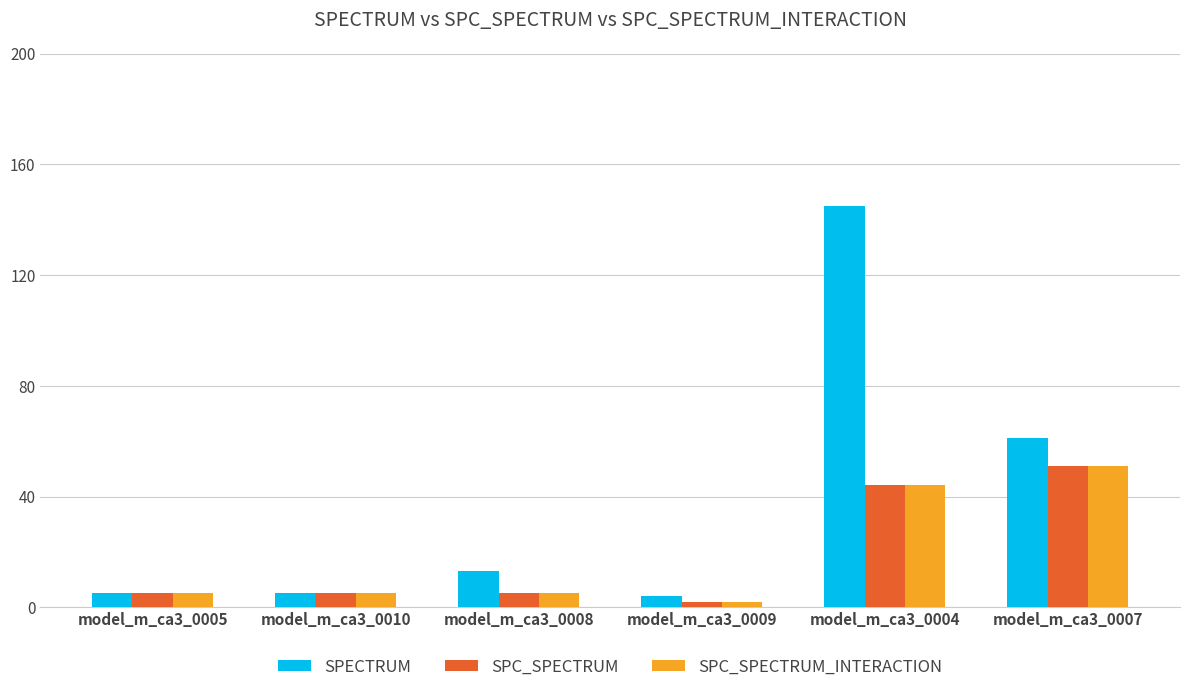

What is the maximum value for SPC_SPECTRUM_INTERACTION?

51